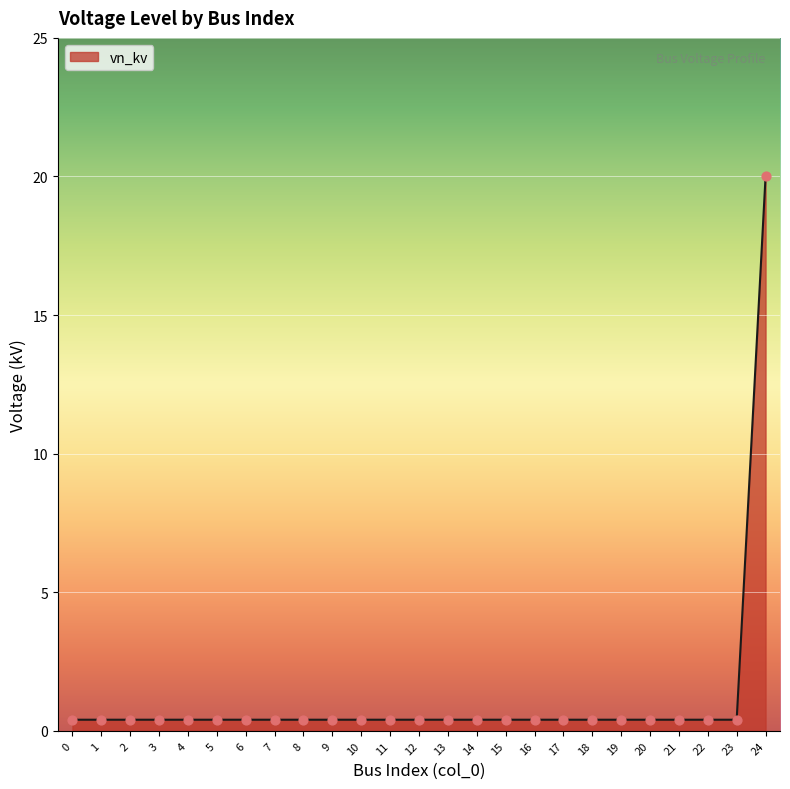

At which category does the chart reach its peak across all series?

24